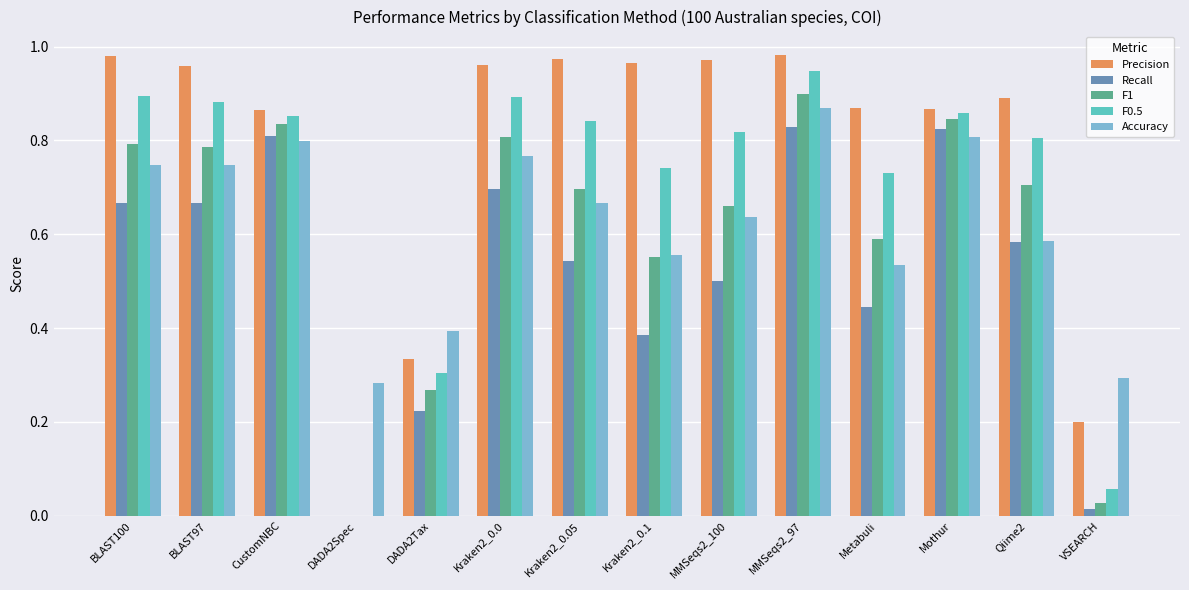

Between DADA2Tax and Qiime2, which series saw the biggest shift?

Precision